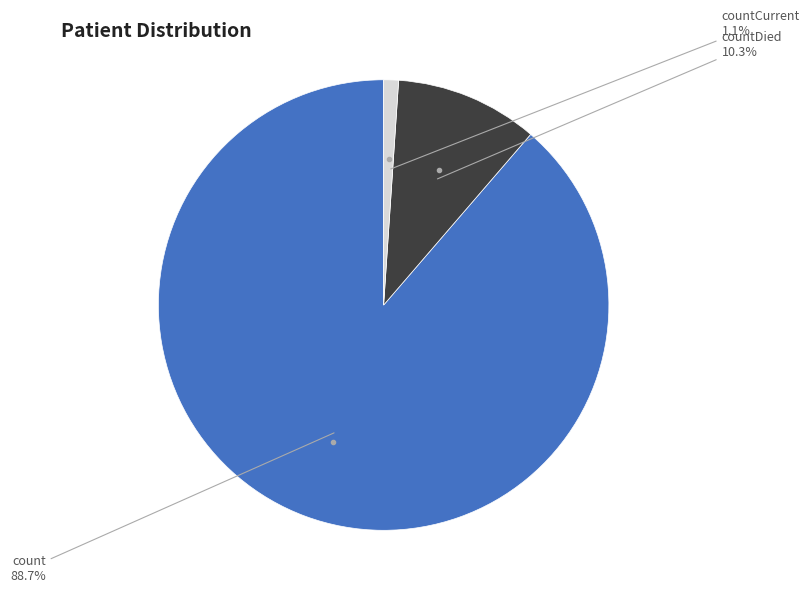

Which category accounts for the majority?

count